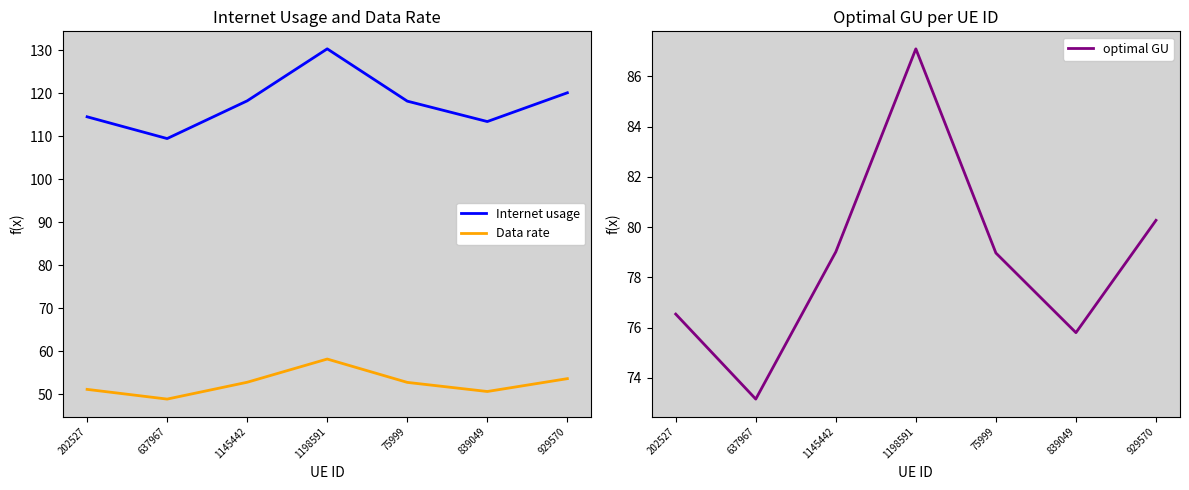

True or false: Internet usage and optimal GU intersect in this chart.

False